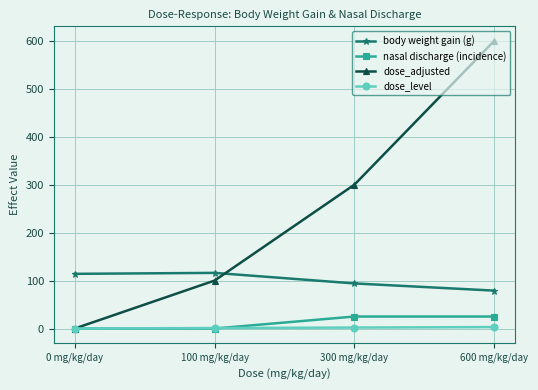

How many series are shown in this chart?

4